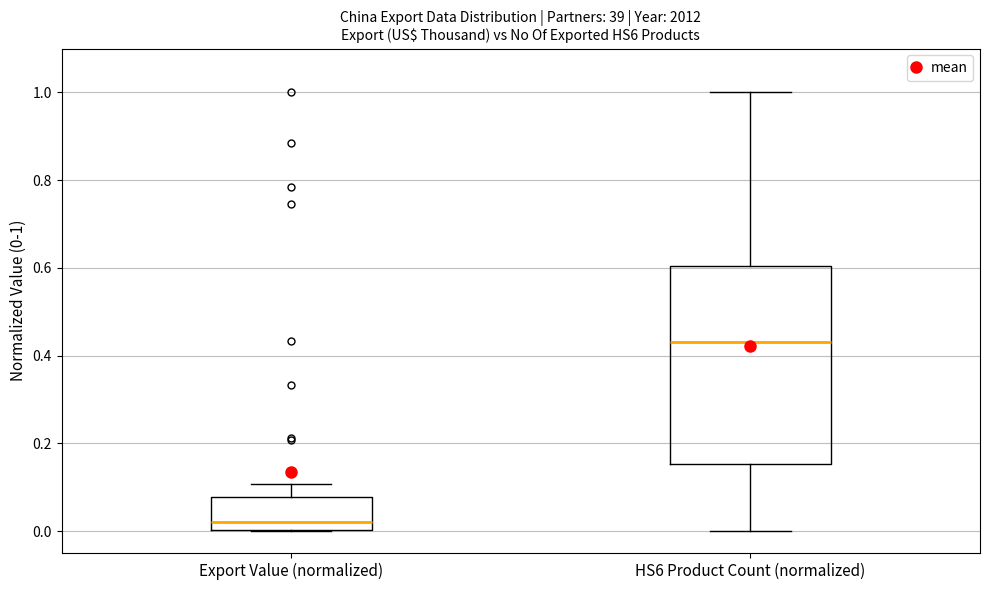

Reading left to right, transcribe this box plot: for each box, give where its median line is, the range the box spans, and where its two whiskers end, as read against the y-axis. The values are not printed on the chart, so give them approximately, as read against the axis.

Export Value (normalized): median 0.02, box 0.00 to 0.08, whiskers 0.00 to 0.10
HS6 Product Count (normalized): median 0.44, box 0.16 to 0.60, whiskers 0.00 to 1.00